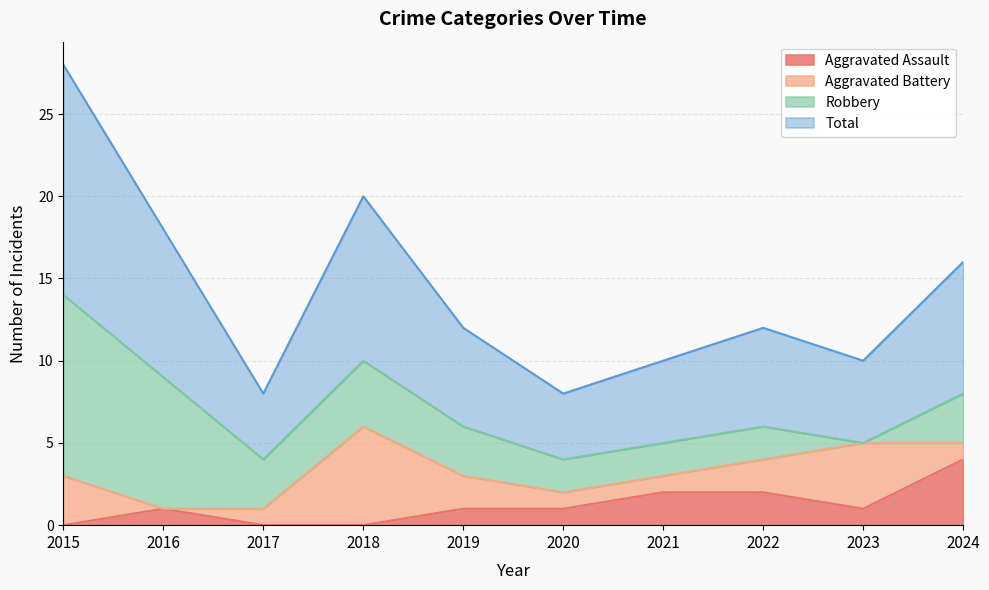

True or false: Aggravated Assault and Total intersect in this chart.

False